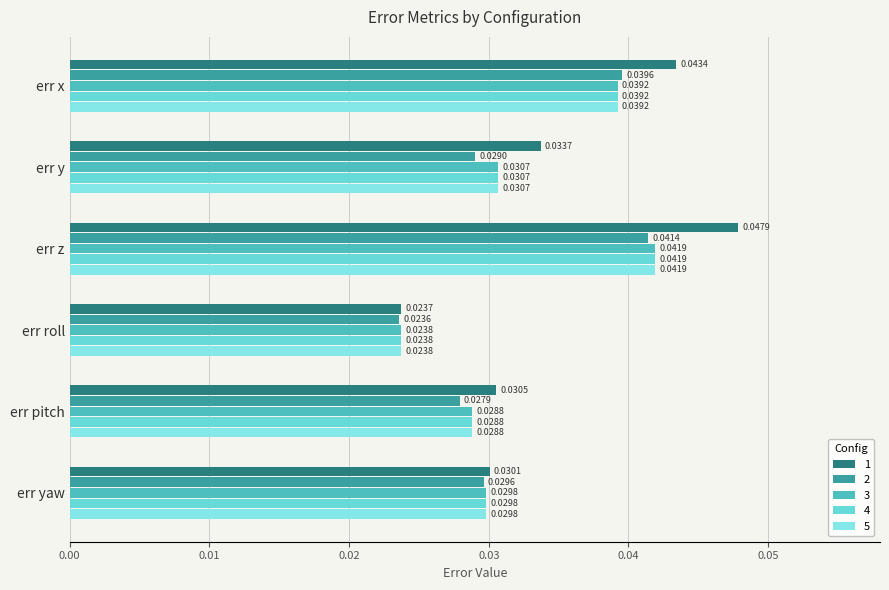

Which series has the widest spread of values?

1